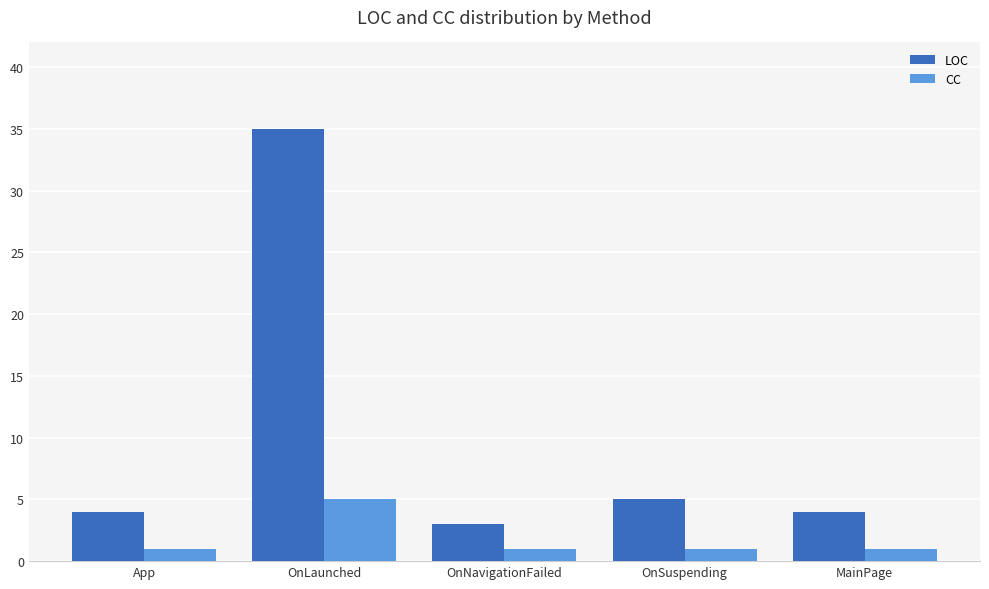

What is the sum of all LOC values?

51